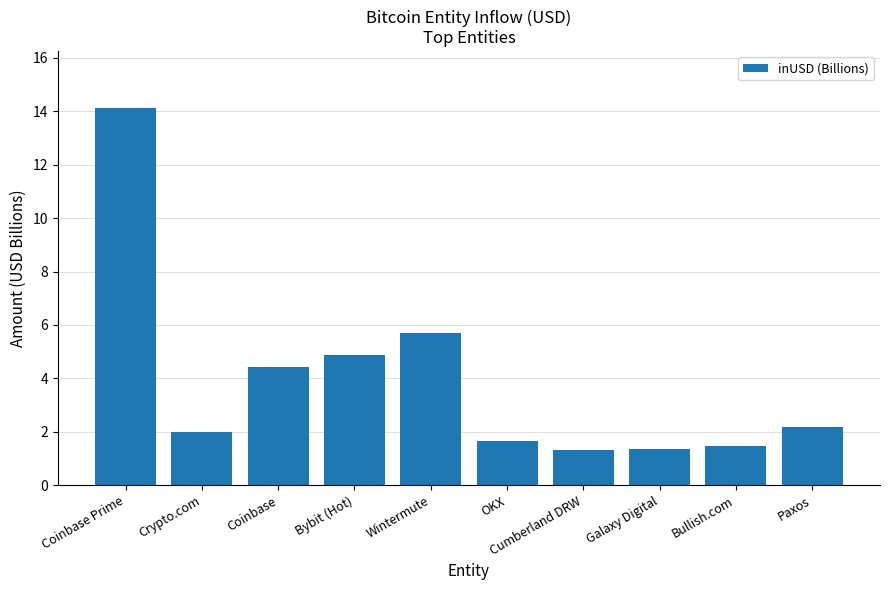

What is the difference between the maximum and minimum values?

12.8